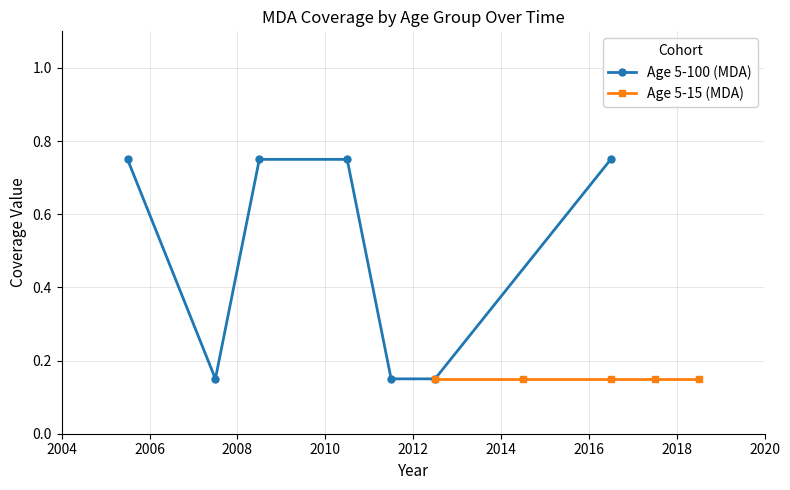

Count the Age 5-100 (MDA) values in the range 0 to 1.

7